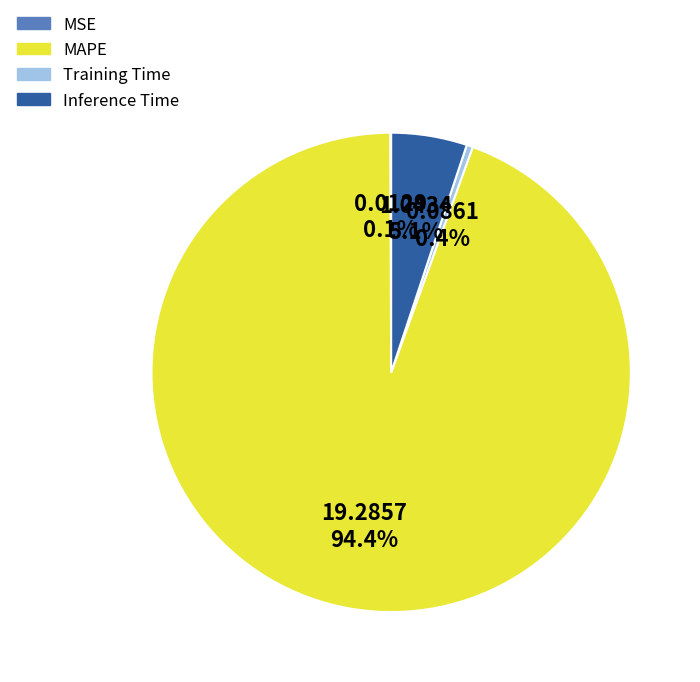

Is there any slice that represents more than half of the pie?

Yes